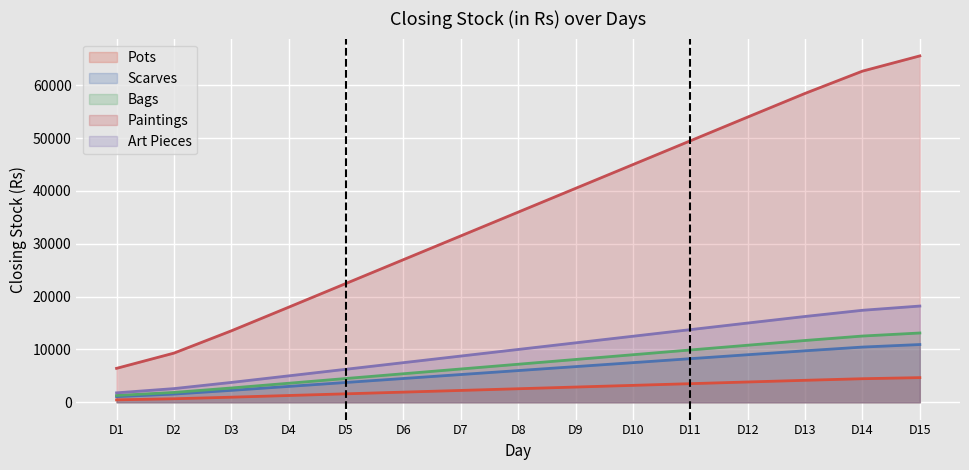

True or false: Art Pieces and Paintings cross at least once.

False